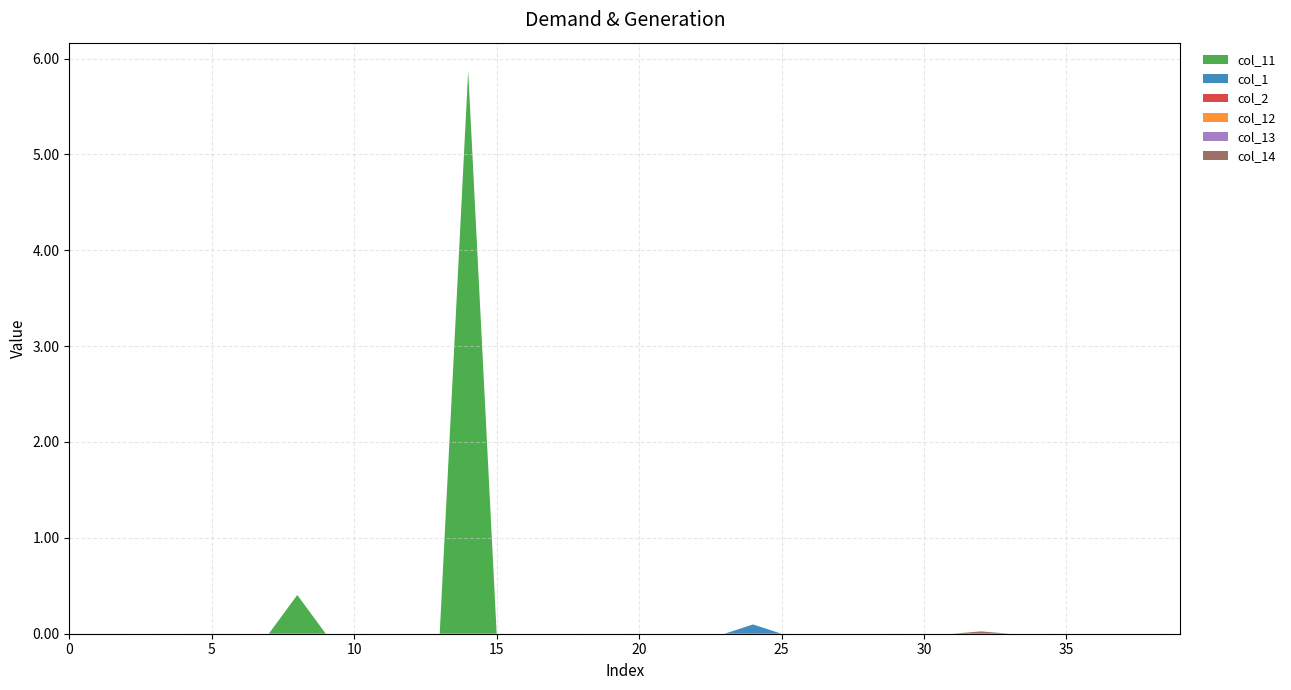

Between 0 and 32, which series saw the biggest shift?

col_14